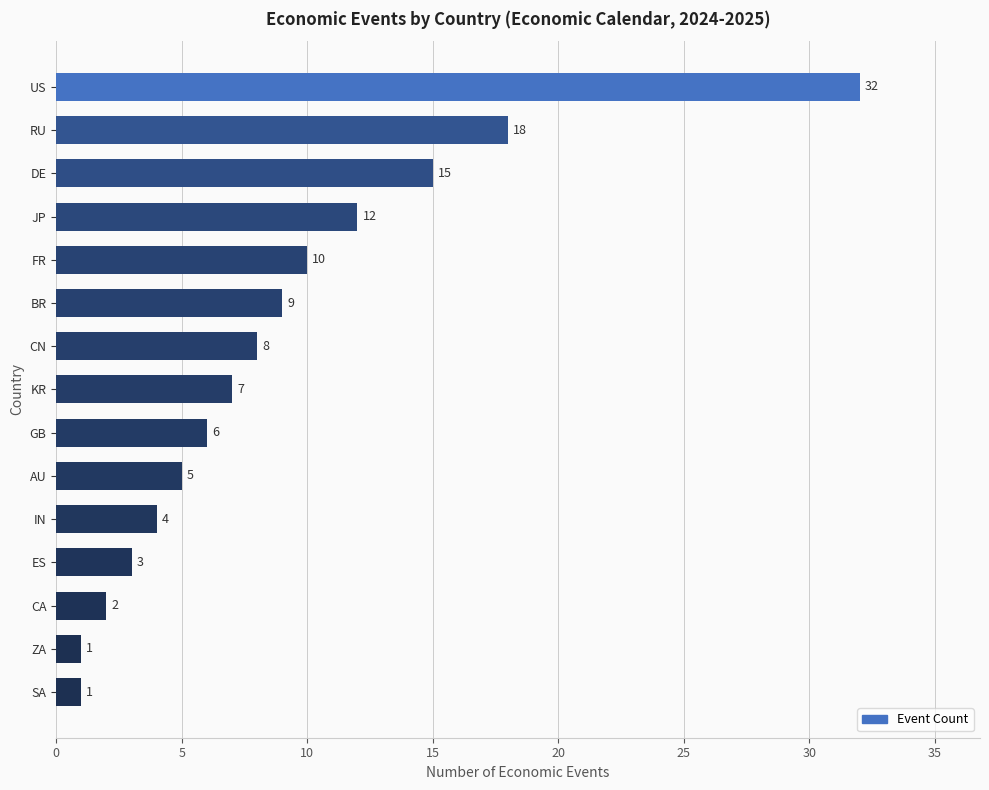

Which has a higher value, DE or ZA?

DE